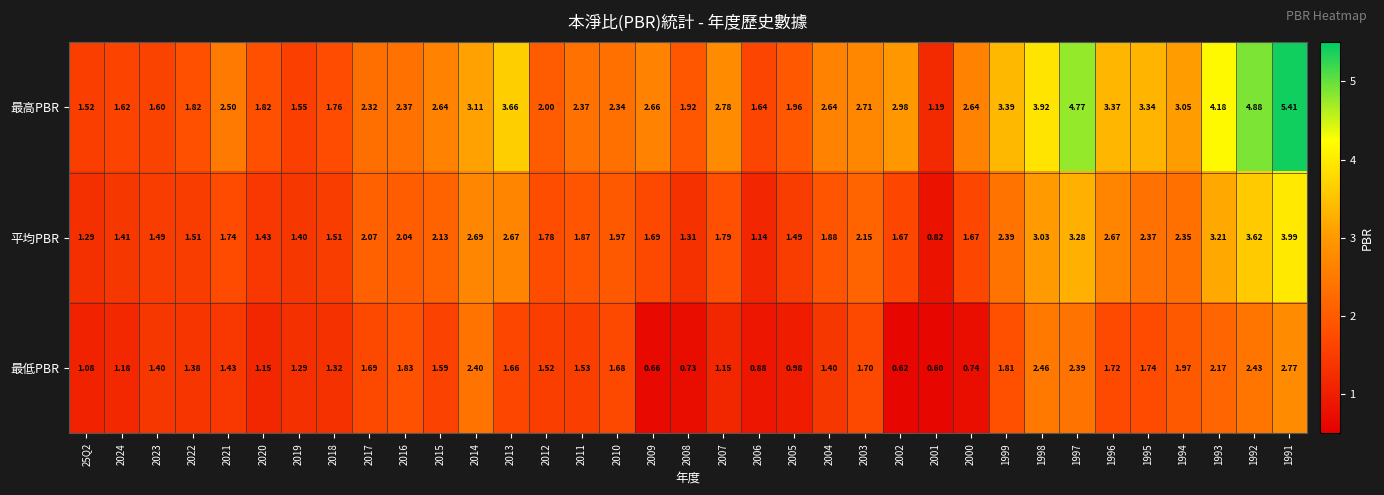

Which category has the highest value across all series?

1991